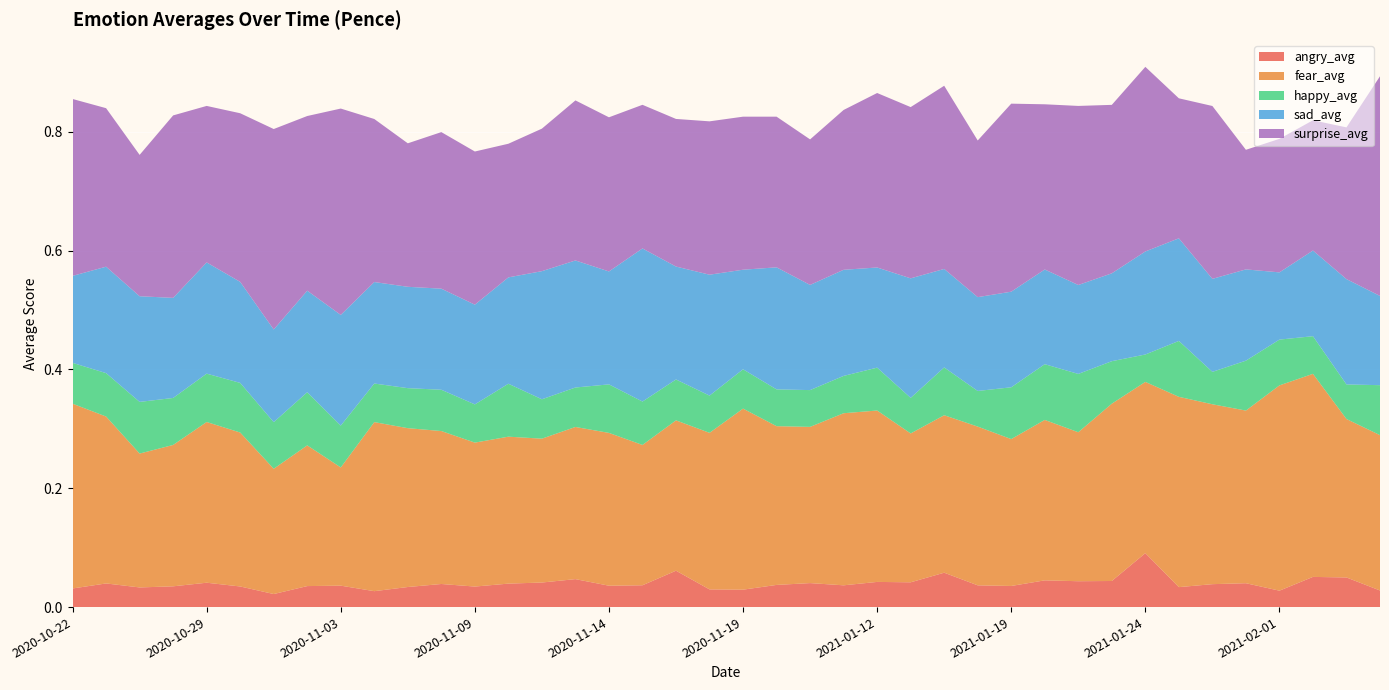

Reading left to right, list all the values displayed in this chart.

angry_avg: 2020-10-22=0.0	2020-10-26=0.0	2020-10-27=0.0	2020-10-28=0.0	2020-10-29=0.0	2020-10-31=0.0	2020-11-01=0.0	2020-11-02=0.0	2020-11-03=0.0	2020-11-04=0.0	2020-11-05=0.0	2020-11-08=0.0	2020-11-09=0.0	2020-11-11=0.0	2020-11-12=0.0	2020-11-13=0.0	2020-11-14=0.0	2020-11-16=0.0	2020-11-17=0.1	2020-11-18=0.0	2020-11-19=0.0	2020-11-20=0.0	2021-01-06=0.0	2021-01-07=0.0	2021-01-12=0.0	2021-01-13=0.0	2021-01-15=0.1	2021-01-17=0.0	2021-01-19=0.0	2021-01-21=0.0	2021-01-20=0.0	2021-01-22=0.0	2021-01-24=0.1	2021-01-25=0.0	2021-01-28=0.0	2021-01-30=0.0	2021-02-01=0.0	2021-02-02=0.1	2021-02-04=0.0	2021-02-08=0.0
fear_avg: 2020-10-22=0.3	2020-10-26=0.3	2020-10-27=0.2	2020-10-28=0.2	2020-10-29=0.3	2020-10-31=0.3	2020-11-01=0.2	2020-11-02=0.2	2020-11-03=0.2	2020-11-04=0.3	2020-11-05=0.3	2020-11-08=0.3	2020-11-09=0.2	2020-11-11=0.2	2020-11-12=0.2	2020-11-13=0.3	2020-11-14=0.3	2020-11-16=0.2	2020-11-17=0.3	2020-11-18=0.3	2020-11-19=0.3	2020-11-20=0.3	2021-01-06=0.3	2021-01-07=0.3	2021-01-12=0.3	2021-01-13=0.3	2021-01-15=0.3	2021-01-17=0.3	2021-01-19=0.2	2021-01-21=0.3	2021-01-20=0.3	2021-01-22=0.3	2021-01-24=0.3	2021-01-25=0.3	2021-01-28=0.3	2021-01-30=0.3	2021-02-01=0.3	2021-02-02=0.3	2021-02-04=0.3	2021-02-08=0.3
happy_avg: 2020-10-22=0.1	2020-10-26=0.1	2020-10-27=0.1	2020-10-28=0.1	2020-10-29=0.1	2020-10-31=0.1	2020-11-01=0.1	2020-11-02=0.1	2020-11-03=0.1	2020-11-04=0.1	2020-11-05=0.1	2020-11-08=0.1	2020-11-09=0.1	2020-11-11=0.1	2020-11-12=0.1	2020-11-13=0.1	2020-11-14=0.1	2020-11-16=0.1	2020-11-17=0.1	2020-11-18=0.1	2020-11-19=0.1	2020-11-20=0.1	2021-01-06=0.1	2021-01-07=0.1	2021-01-12=0.1	2021-01-13=0.1	2021-01-15=0.1	2021-01-17=0.1	2021-01-19=0.1	2021-01-21=0.1	2021-01-20=0.1	2021-01-22=0.1	2021-01-24=0.0	2021-01-25=0.1	2021-01-28=0.1	2021-01-30=0.1	2021-02-01=0.1	2021-02-02=0.1	2021-02-04=0.1	2021-02-08=0.1
sad_avg: 2020-10-22=0.1	2020-10-26=0.2	2020-10-27=0.2	2020-10-28=0.2	2020-10-29=0.2	2020-10-31=0.2	2020-11-01=0.2	2020-11-02=0.2	2020-11-03=0.2	2020-11-04=0.2	2020-11-05=0.2	2020-11-08=0.2	2020-11-09=0.2	2020-11-11=0.2	2020-11-12=0.2	2020-11-13=0.2	2020-11-14=0.2	2020-11-16=0.3	2020-11-17=0.2	2020-11-18=0.2	2020-11-19=0.2	2020-11-20=0.2	2021-01-06=0.2	2021-01-07=0.2	2021-01-12=0.2	2021-01-13=0.2	2021-01-15=0.2	2021-01-17=0.2	2021-01-19=0.2	2021-01-21=0.2	2021-01-20=0.1	2021-01-22=0.1	2021-01-24=0.2	2021-01-25=0.2	2021-01-28=0.2	2021-01-30=0.2	2021-02-01=0.1	2021-02-02=0.1	2021-02-04=0.2	2021-02-08=0.2
surprise_avg: 2020-10-22=0.3	2020-10-26=0.3	2020-10-27=0.2	2020-10-28=0.3	2020-10-29=0.3	2020-10-31=0.3	2020-11-01=0.3	2020-11-02=0.3	2020-11-03=0.3	2020-11-04=0.3	2020-11-05=0.2	2020-11-08=0.3	2020-11-09=0.3	2020-11-11=0.2	2020-11-12=0.2	2020-11-13=0.3	2020-11-14=0.3	2020-11-16=0.2	2020-11-17=0.2	2020-11-18=0.3	2020-11-19=0.3	2020-11-20=0.3	2021-01-06=0.2	2021-01-07=0.3	2021-01-12=0.3	2021-01-13=0.3	2021-01-15=0.3	2021-01-17=0.3	2021-01-19=0.3	2021-01-21=0.3	2021-01-20=0.3	2021-01-22=0.3	2021-01-24=0.3	2021-01-25=0.2	2021-01-28=0.3	2021-01-30=0.2	2021-02-01=0.2	2021-02-02=0.2	2021-02-04=0.3	2021-02-08=0.4